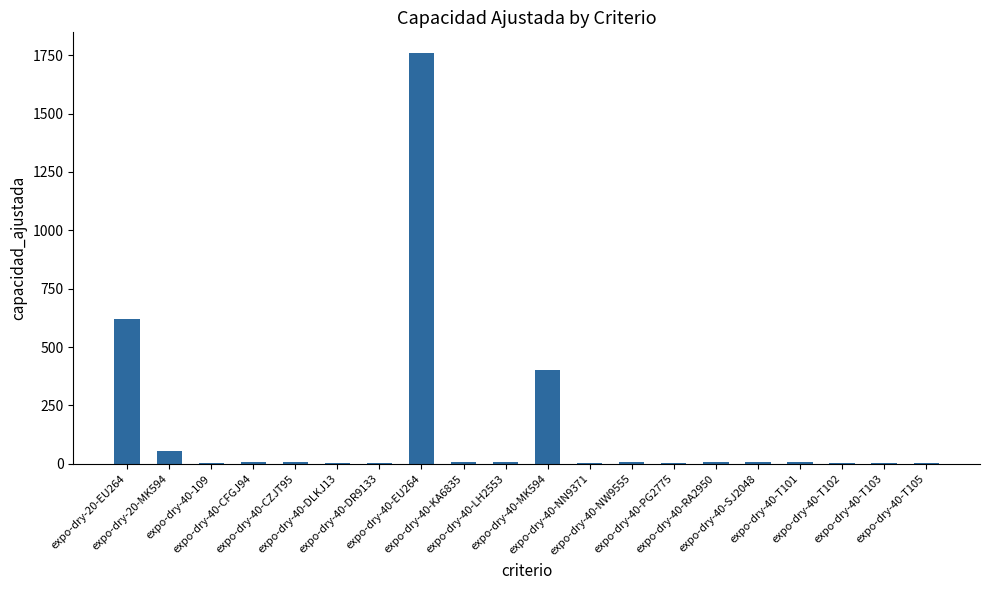

Are the bars horizontal?

No